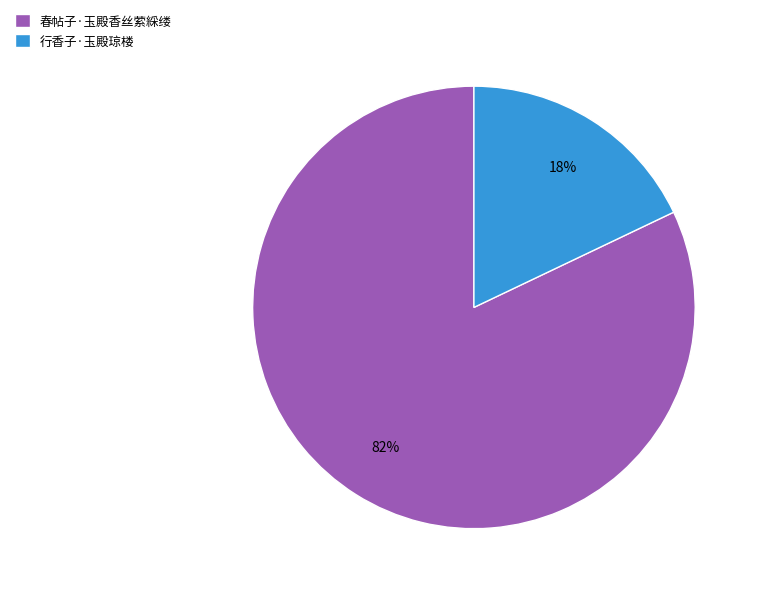

To the nearest percent, what is the difference between the largest and smallest slice percentages?

64%